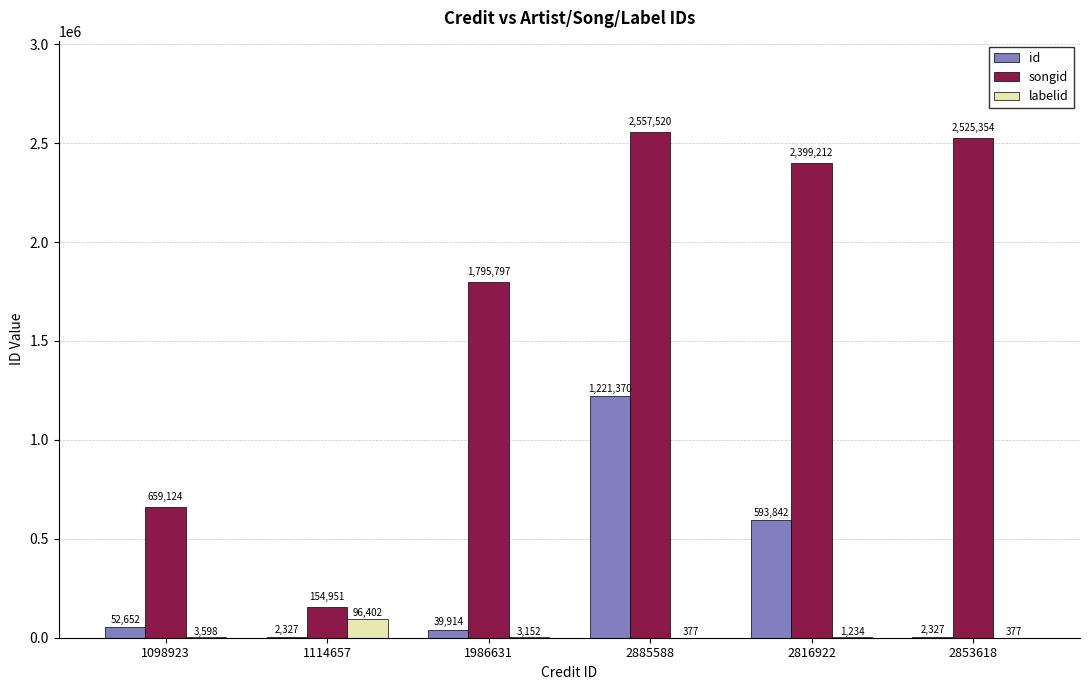

The songid series shows 2557520 at 2885588. True or false?

True